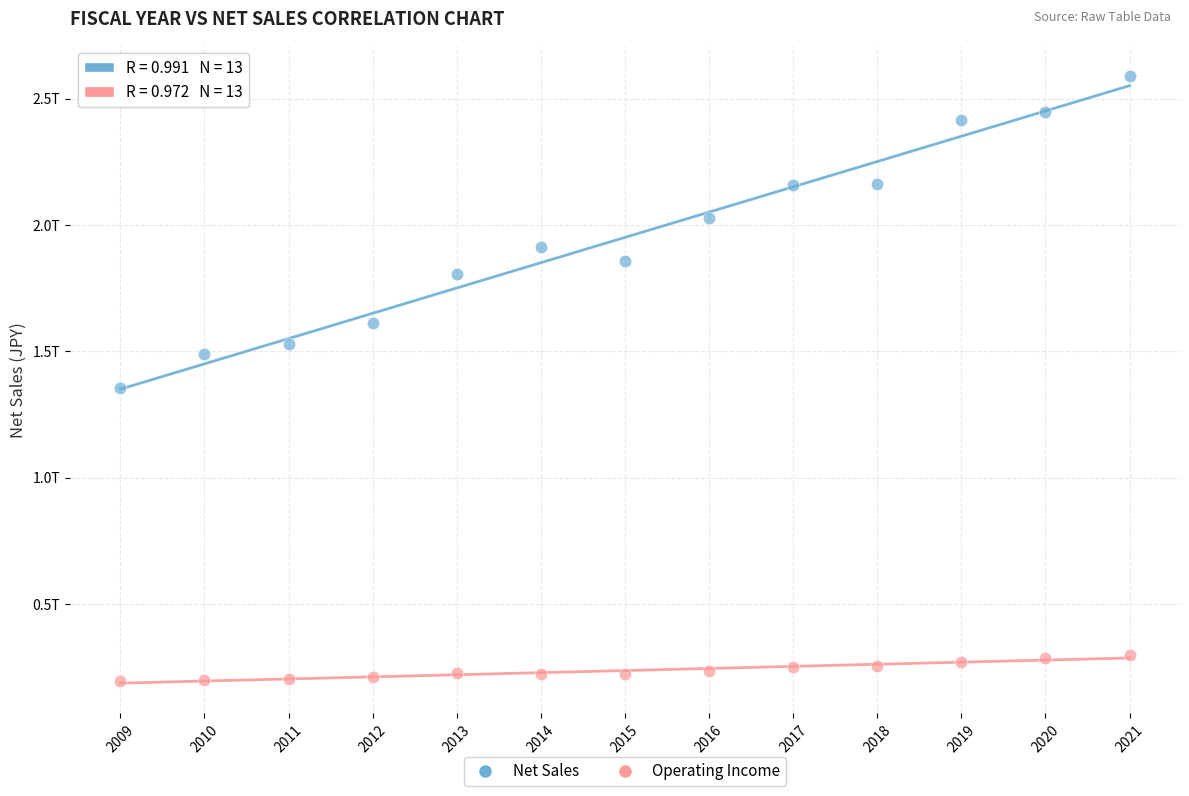

What are all the series names shown in the legend?

Net Sales, Operating Income